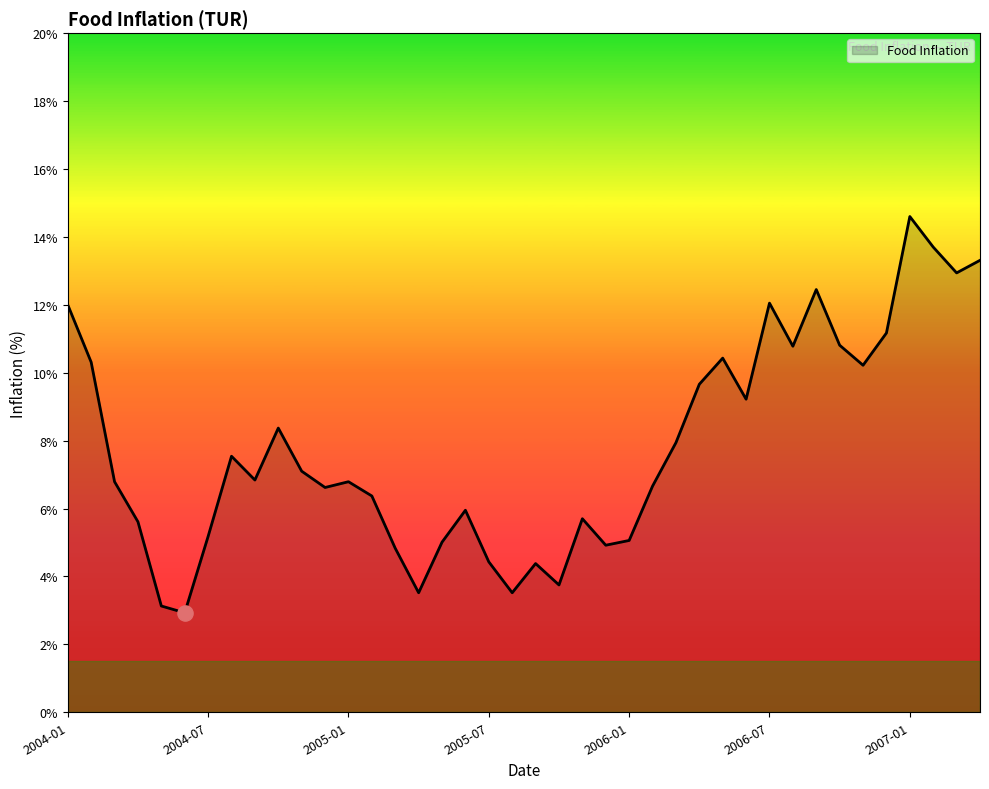

What is the minimum value shown in the chart?

2.9